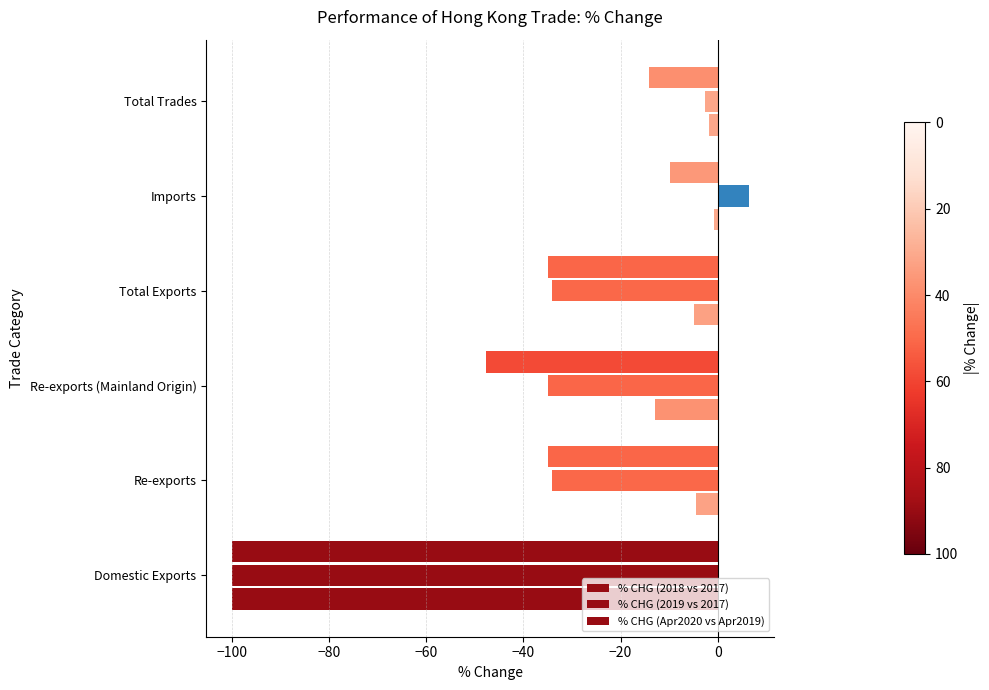

What is the sum of all % CHG (2019 vs 2017) values?

-199.4